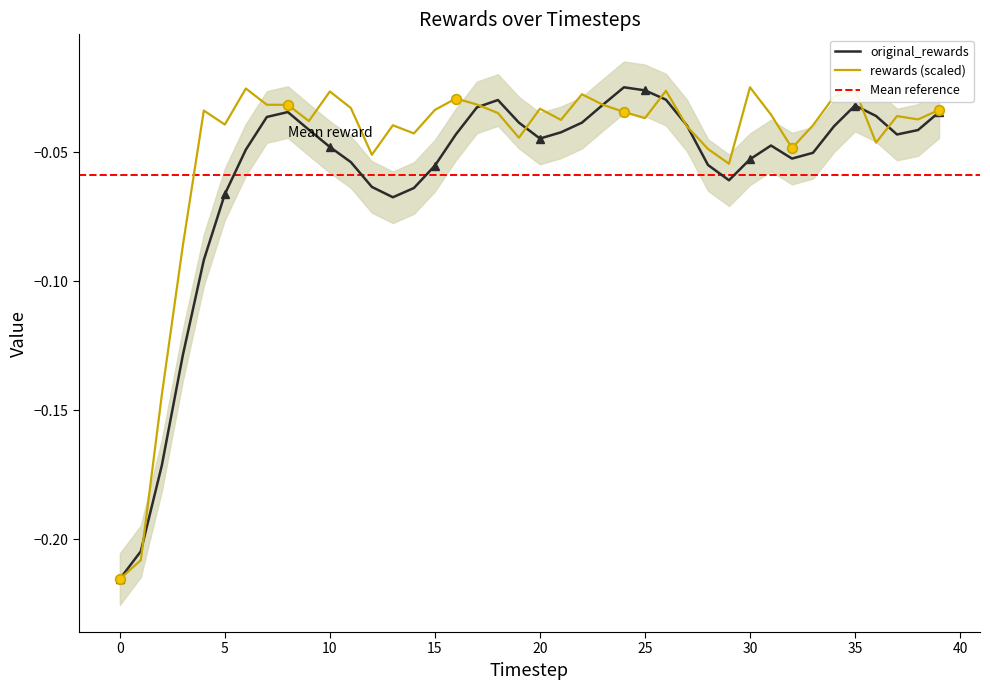

Between 2 and 22, which is larger?

22